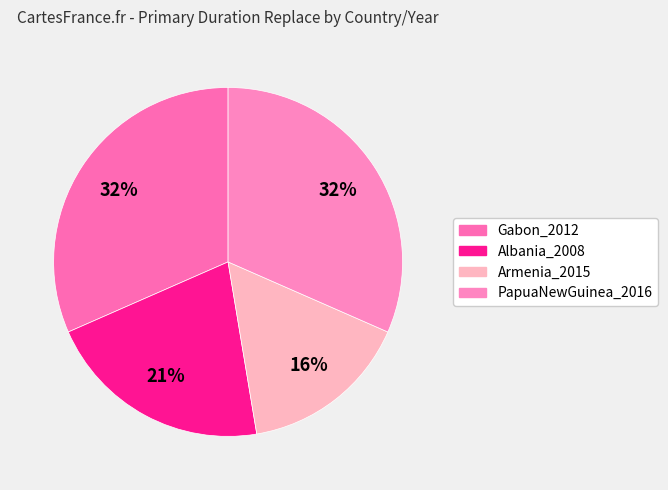

Is Gabon_2012 the majority of the pie?

No